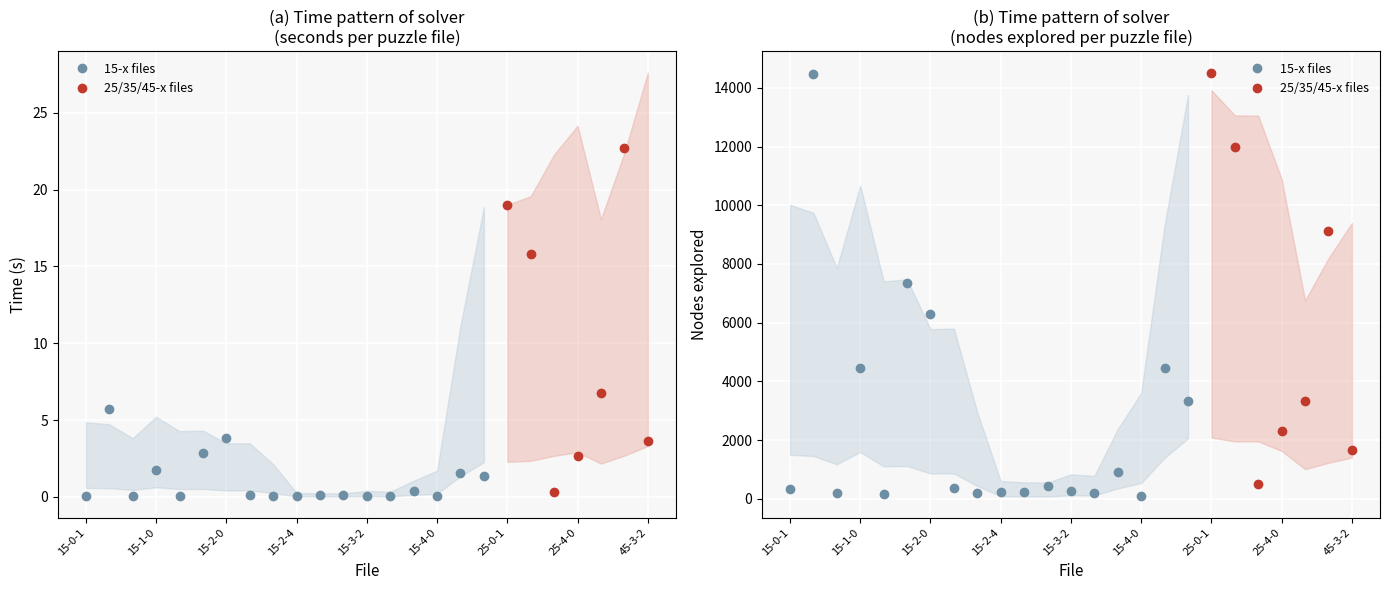

Is the value of Nodes at 45-3-2 greater than the value of Time (s) at 25-4-0?

Yes